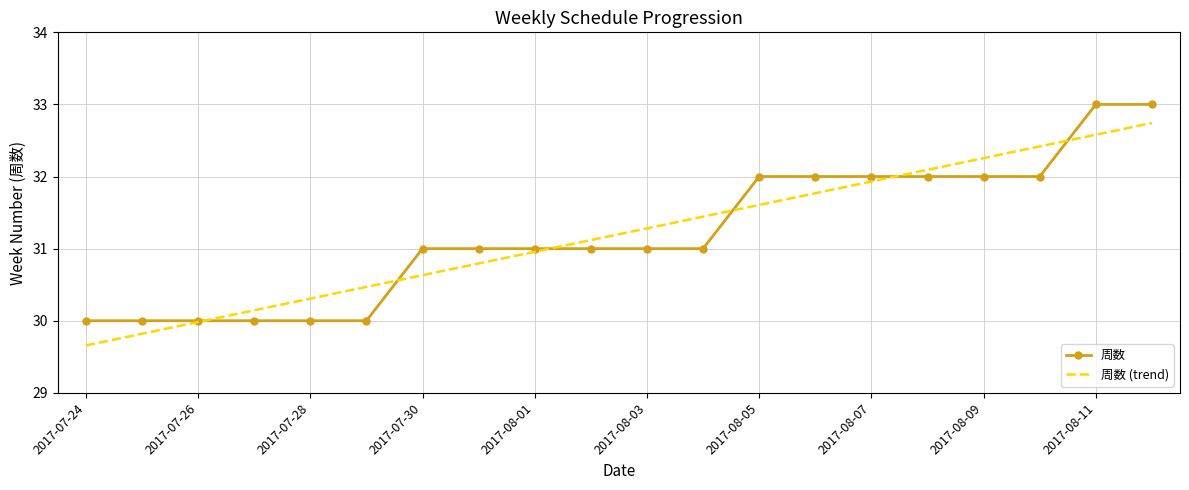

Rank the series by their maximum value, from highest to lowest.

周数, 周数 (trend)